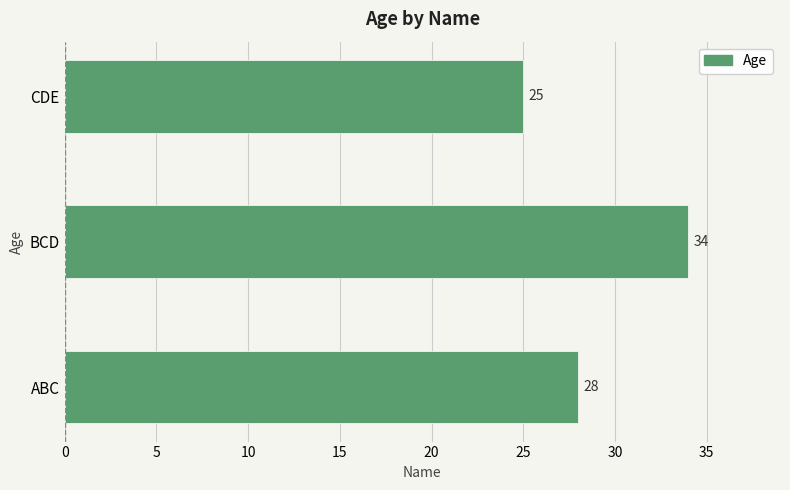

What is the change in value from ABC to BCD?

+6